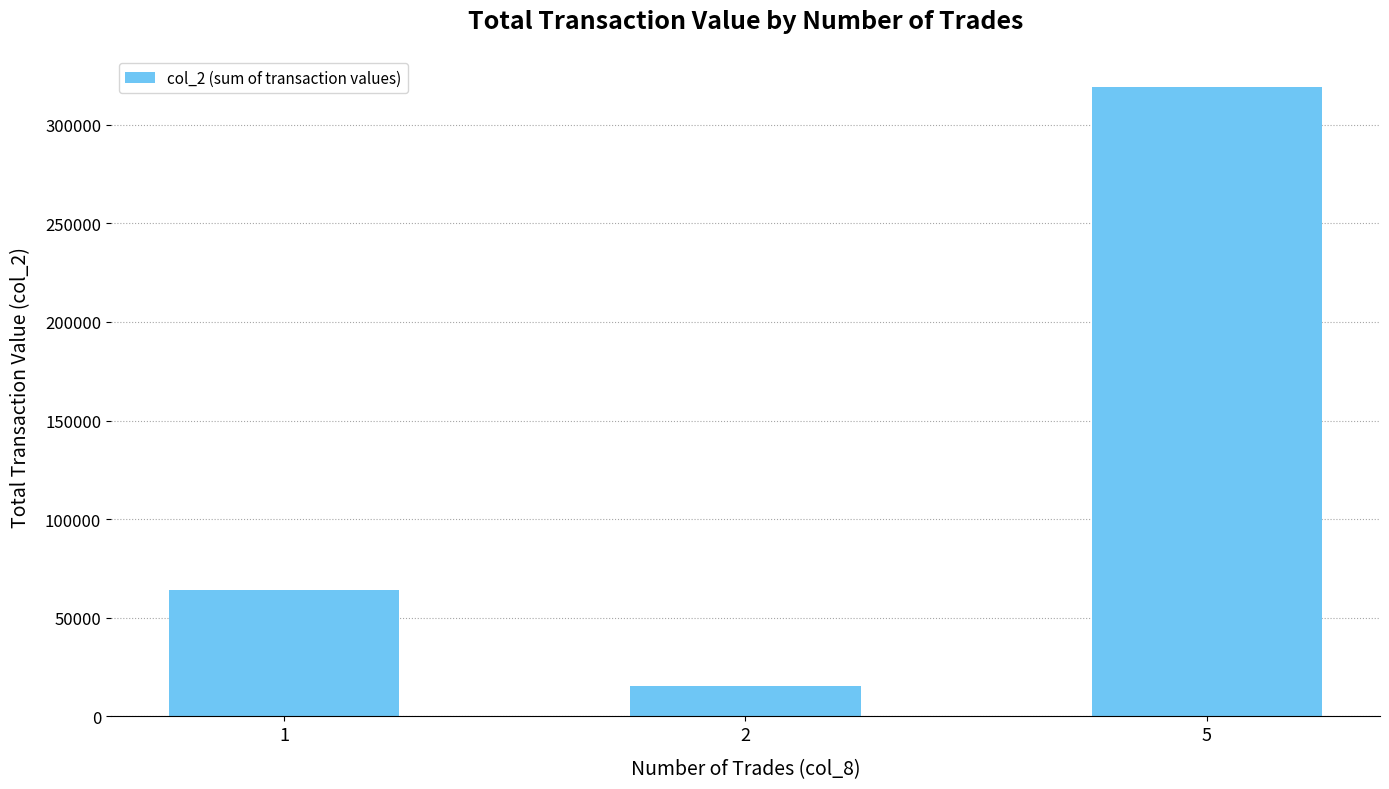

Reading left to right, what are all the values shown in this chart?

64010	15300	318950